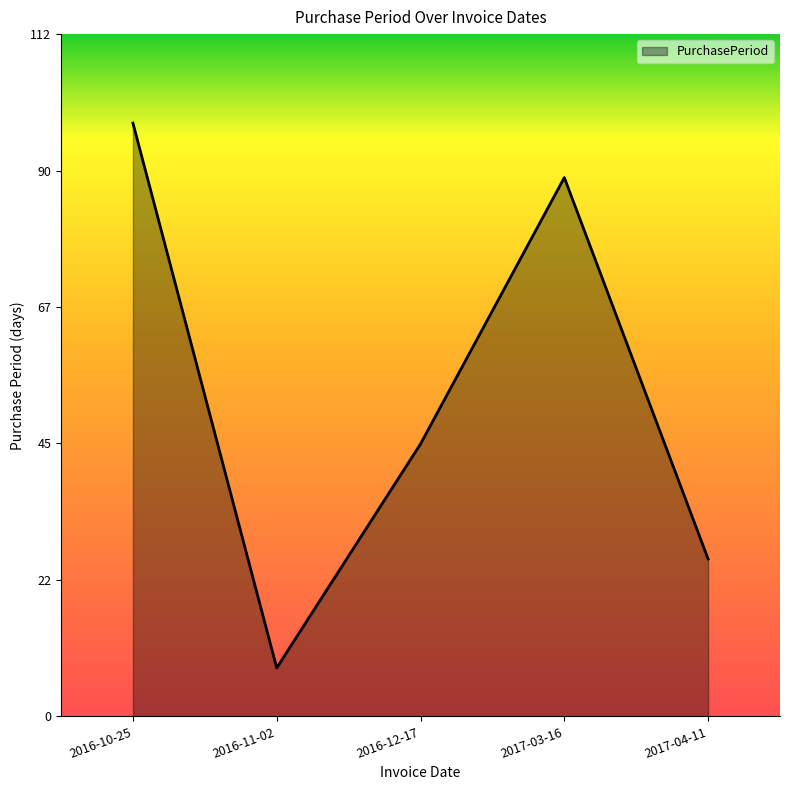

Reading left to right, what are all the values shown in this chart?

98	8	45	89	26